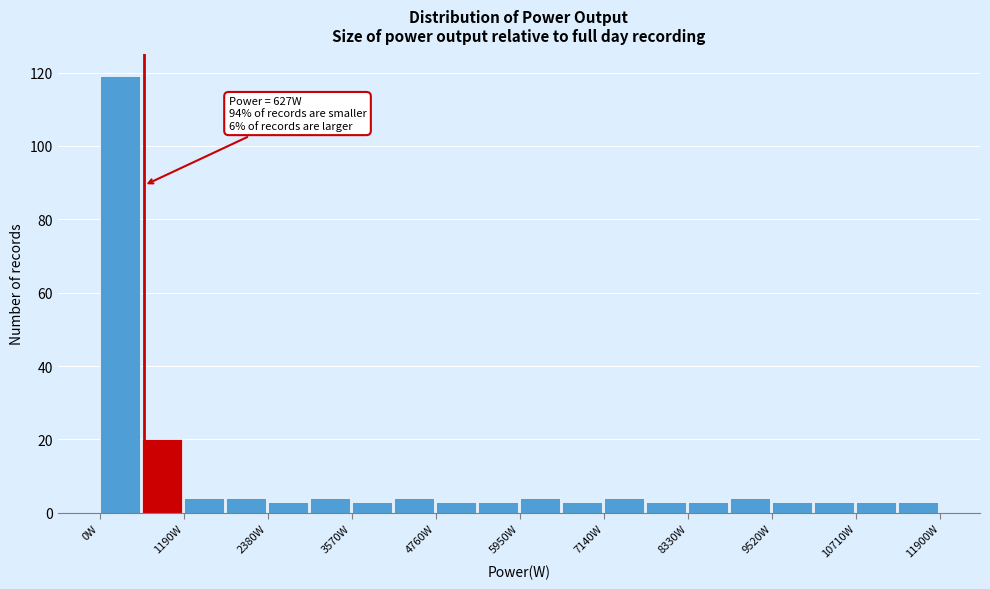

Around what value on the x-axis is the tallest bar? Give the approximate position of its centre, as read against the axis.

200